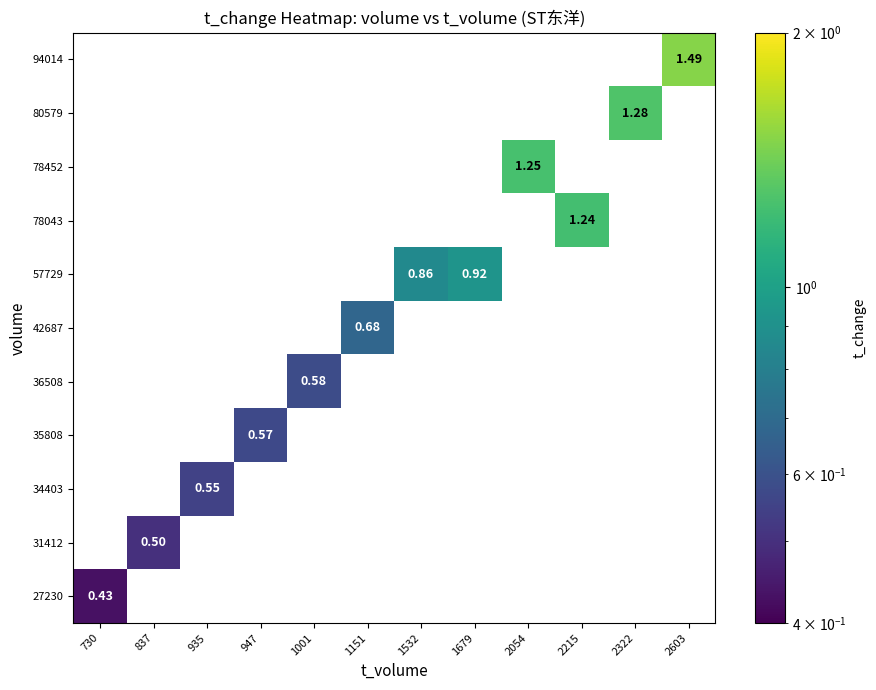

Is it true that 42687 equals 1.0 at 1151?

False